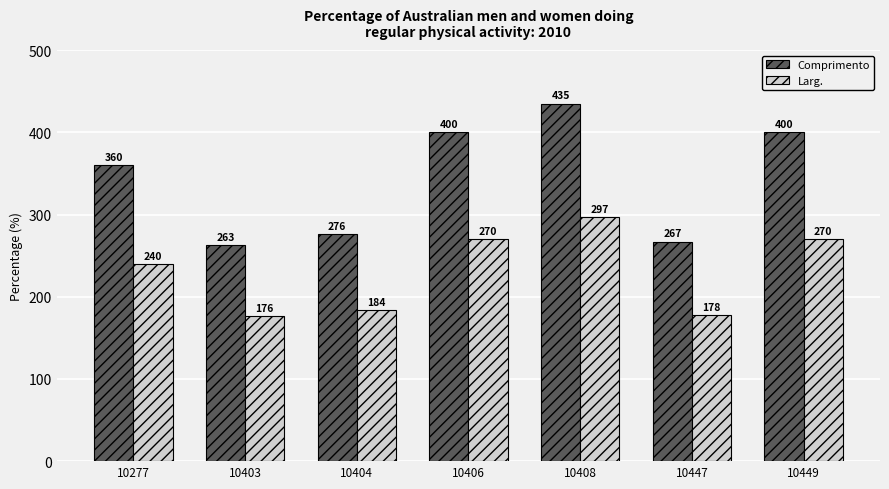

How many groups of bars are there?

7